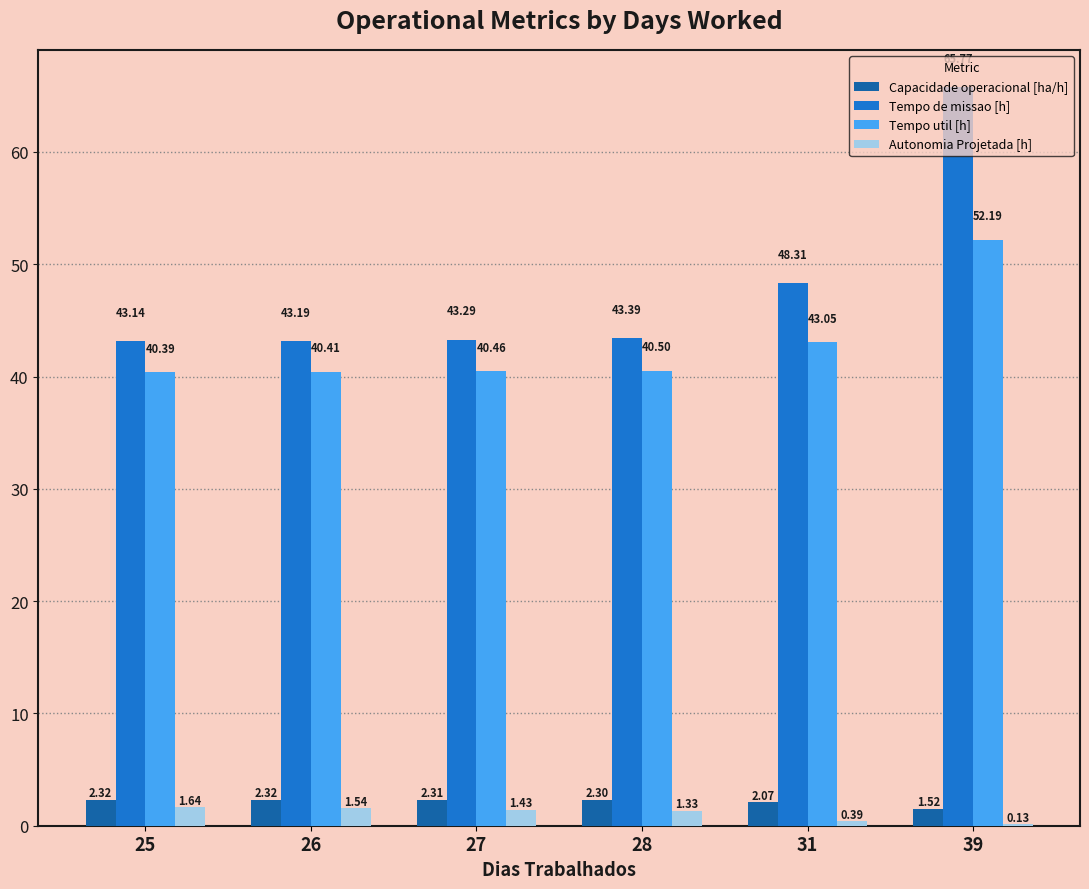

At which category is the sum across all series the highest?

39